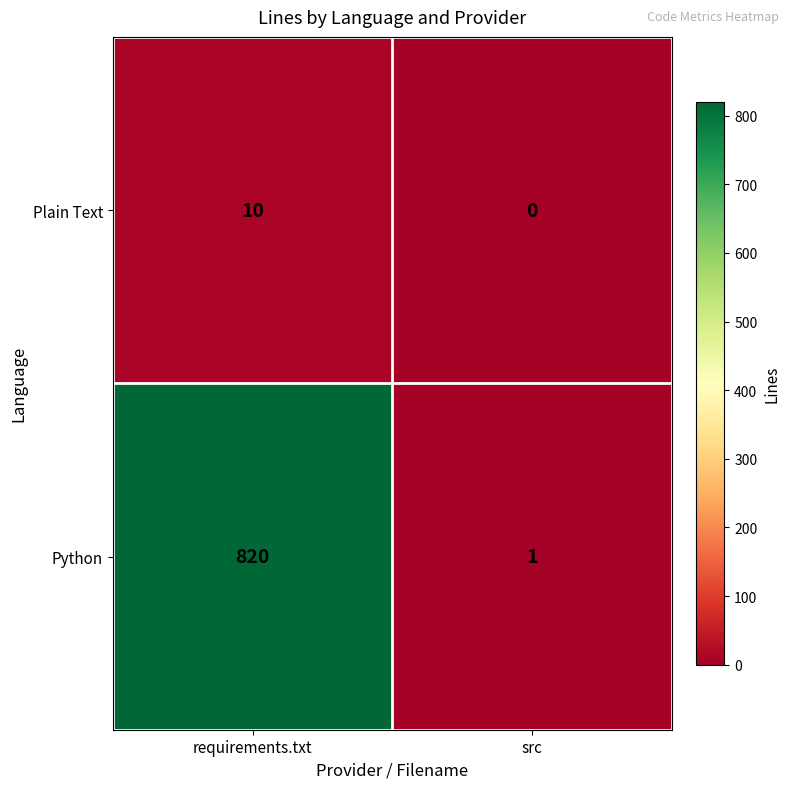

Which label corresponds to the smallest value in the chart?

src